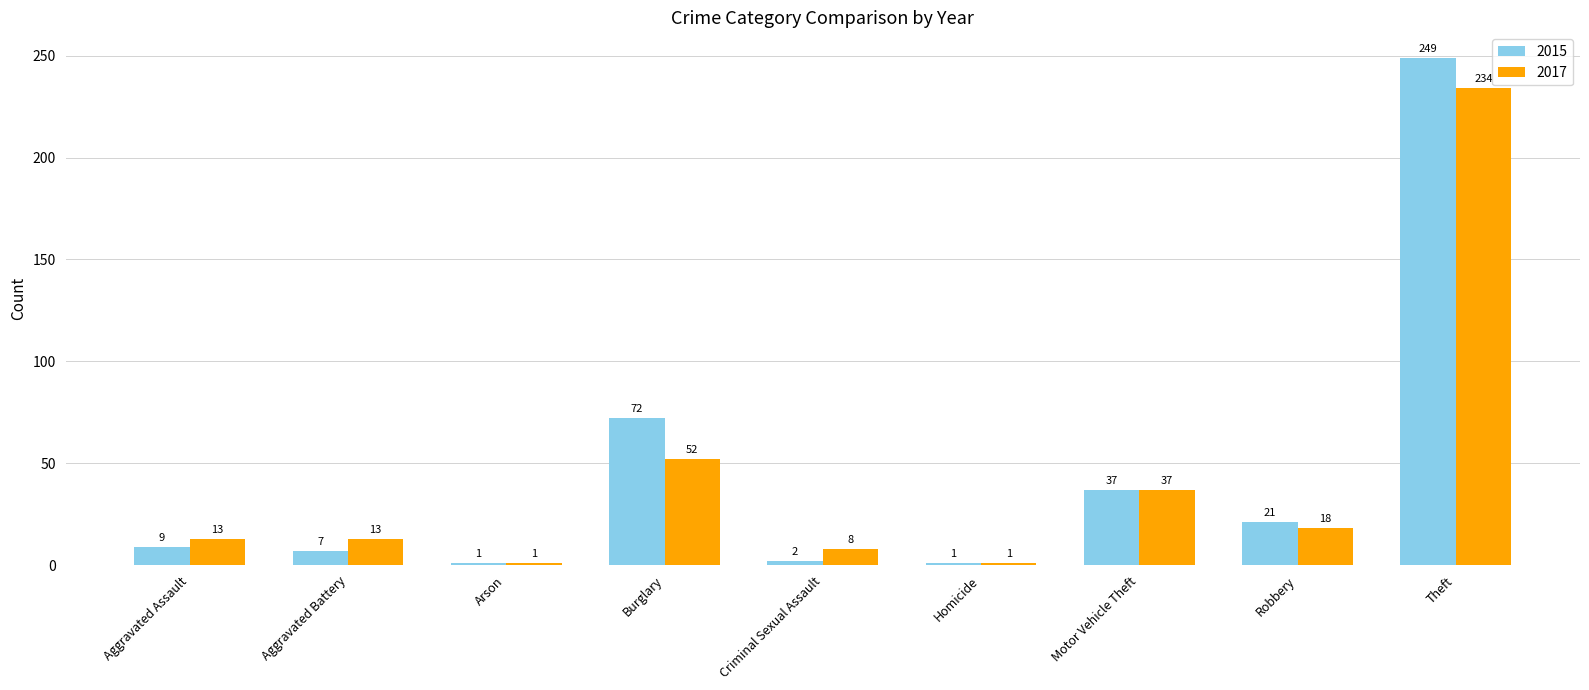

What is the minimum value for 2015?

1